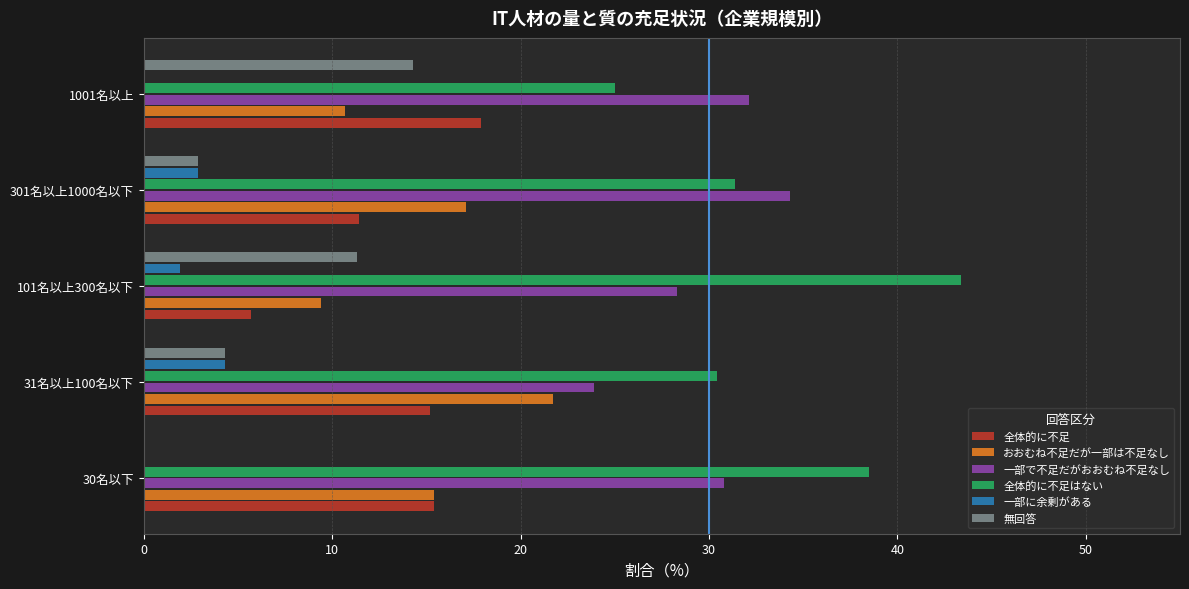

What is the sum of the 無回答 values at 30名以下 and 101名以上300名以下?

11.3